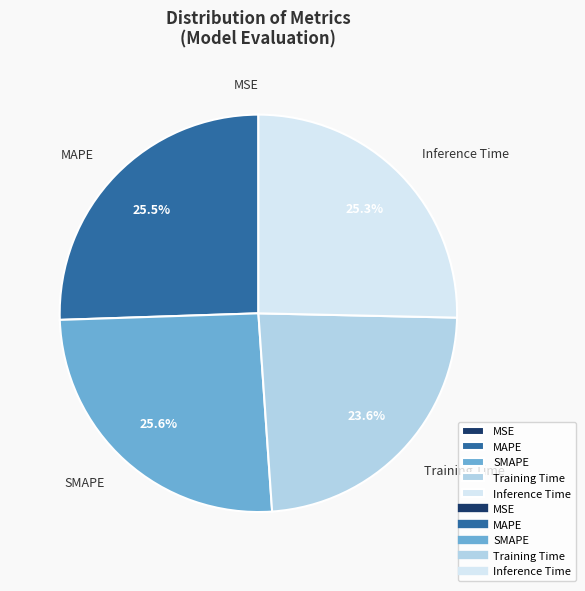

To the nearest percent, what is the average slice percentage?

20%